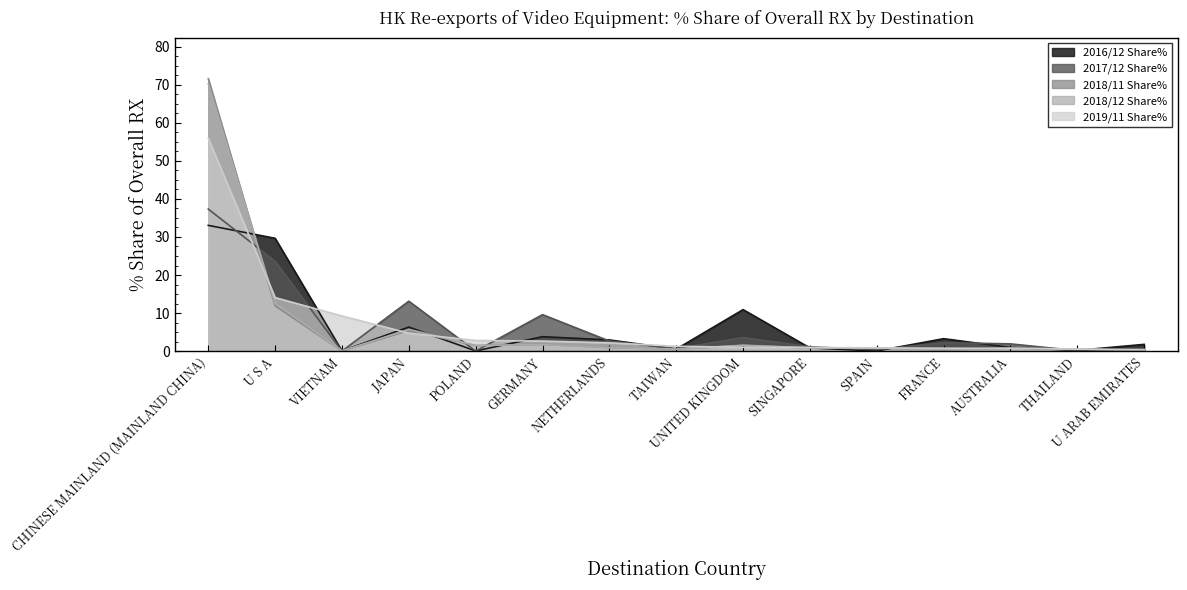

Reading left to right, list all the values displayed in this chart.

2016/12 Share%: 33.0	29.6	0.1	6.3	0.1	3.8	3.0	0.5	10.9	0.9	0.1	3.3	1.0	0.2	1.8
2017/12 Share%: 37.3	23.6	0.0	13.1	0.0	9.6	2.7	0.6	3.6	1.1	0.4	2.3	1.9	0.1	0.5
2018/11 Share%: 71.5	11.9	0.1	5.4	1.5	1.8	0.9	0.5	1.5	0.8	0.8	0.3	0.8	0.6	0.2
2018/12 Share%: 70.2	12.6	0.1	5.7	1.5	1.7	1.0	0.6	1.6	0.9	0.9	0.3	0.8	0.6	0.2
2019/11 Share%: 55.9	14.1	9.2	4.7	2.8	2.7	2.2	1.3	1.0	1.0	0.9	0.8	0.8	0.5	0.4